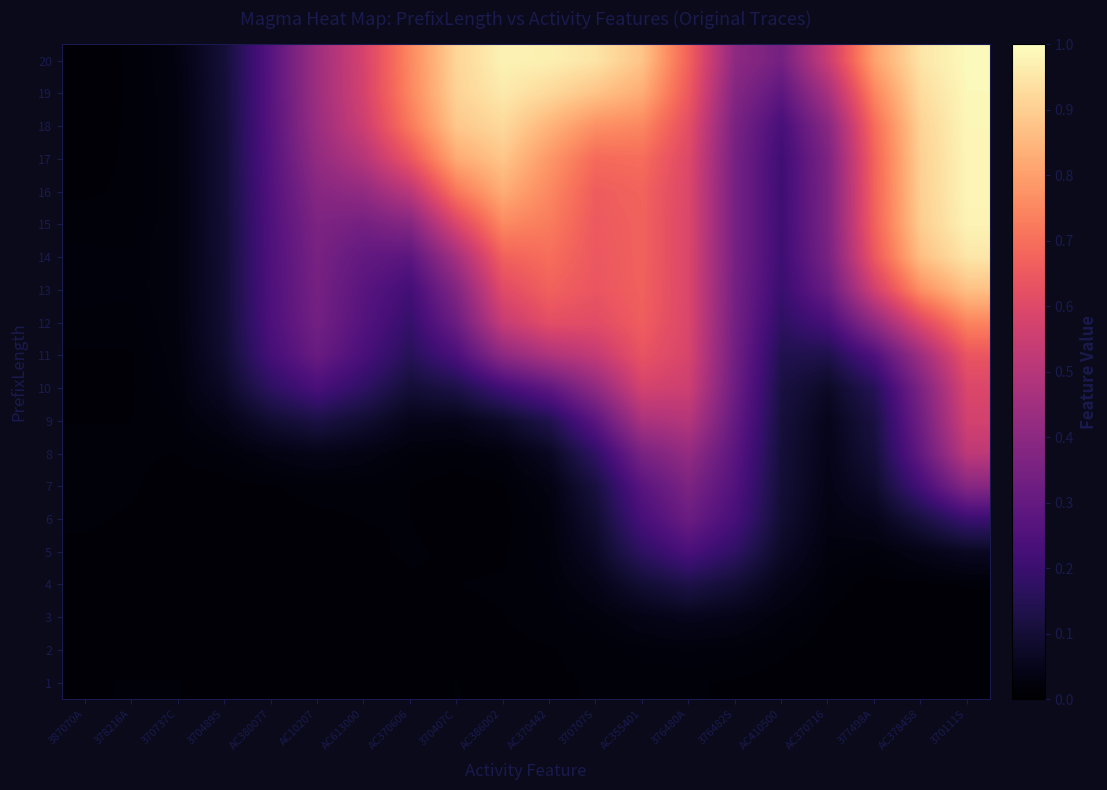

Reading right to left, transcribe all the data shown in this chart.

1: 370111S=0.0	AC378458=0.0	377498A=0.0	AC370716=0.0	AC410500=0.0	376482S=0.0	376480A=0.0	AC355401=0.0	370707S=0.0	AC370442=0.0	AC386002=0.0	370407C=0.0	AC370606=0.0	AC613000=0.0	AC10207=0.0	AC380077=0.0	370489S=0.0	370737C=0.0	378216A=0.0	387070A=0.0
2: 370111S=0.0	AC378458=0.0	377498A=0.0	AC370716=0.0	AC410500=0.0	376482S=0.0	376480A=0.0	AC355401=0.0	370707S=0.0	AC370442=0.0	AC386002=0.0	370407C=0.0	AC370606=0.0	AC613000=0.0	AC10207=0.0	AC380077=0.0	370489S=0.0	370737C=0.0	378216A=0.0	387070A=0.0
3: 370111S=0.0	AC378458=0.0	377498A=0.0	AC370716=0.0	AC410500=0.0	376482S=0.0	376480A=0.1	AC355401=0.0	370707S=0.0	AC370442=0.0	AC386002=0.0	370407C=0.0	AC370606=0.0	AC613000=0.0	AC10207=0.0	AC380077=0.0	370489S=0.0	370737C=0.0	378216A=0.0	387070A=0.0
4: 370111S=0.0	AC378458=0.0	377498A=0.0	AC370716=0.0	AC410500=0.0	376482S=0.1	376480A=0.1	AC355401=0.1	370707S=0.0	AC370442=0.0	AC386002=0.0	370407C=0.0	AC370606=0.0	AC613000=0.0	AC10207=0.0	AC380077=0.0	370489S=0.0	370737C=0.0	378216A=0.0	387070A=0.0
5: 370111S=0.1	AC378458=0.0	377498A=0.0	AC370716=0.0	AC410500=0.1	376482S=0.2	376480A=0.2	AC355401=0.2	370707S=0.1	AC370442=0.0	AC386002=0.0	370407C=0.0	AC370606=0.0	AC613000=0.0	AC10207=0.0	AC380077=0.0	370489S=0.0	370737C=0.0	378216A=0.0	387070A=0.0
6: 370111S=0.2	AC378458=0.1	377498A=0.0	AC370716=0.0	AC410500=0.1	376482S=0.2	376480A=0.3	AC355401=0.2	370707S=0.1	AC370442=0.0	AC386002=0.0	370407C=0.0	AC370606=0.0	AC613000=0.0	AC10207=0.0	AC380077=0.0	370489S=0.0	370737C=0.0	378216A=0.0	387070A=0.0
7: 370111S=0.4	AC378458=0.2	377498A=0.1	AC370716=0.0	AC410500=0.1	376482S=0.3	376480A=0.4	AC355401=0.3	370707S=0.1	AC370442=0.0	AC386002=0.0	370407C=0.0	AC370606=0.0	AC613000=0.0	AC10207=0.0	AC380077=0.0	370489S=0.0	370737C=0.0	378216A=0.0	387070A=0.0
8: 370111S=0.5	AC378458=0.3	377498A=0.1	AC370716=0.0	AC410500=0.1	376482S=0.3	376480A=0.4	AC355401=0.4	370707S=0.2	AC370442=0.1	AC386002=0.0	370407C=0.0	AC370606=0.0	AC613000=0.0	AC10207=0.0	AC380077=0.0	370489S=0.0	370737C=0.0	378216A=0.0	387070A=0.0
9: 370111S=0.6	AC378458=0.3	377498A=0.1	AC370716=0.1	AC410500=0.1	376482S=0.3	376480A=0.5	AC355401=0.5	370707S=0.3	AC370442=0.1	AC386002=0.1	370407C=0.0	AC370606=0.0	AC613000=0.1	AC10207=0.1	AC380077=0.1	370489S=0.0	370737C=0.0	378216A=0.0	387070A=0.0
10: 370111S=0.6	AC378458=0.4	377498A=0.2	AC370716=0.1	AC410500=0.1	376482S=0.3	376480A=0.6	AC355401=0.6	370707S=0.4	AC370442=0.3	AC386002=0.2	370407C=0.1	AC370606=0.1	AC613000=0.2	AC10207=0.2	AC380077=0.2	370489S=0.1	370737C=0.0	378216A=0.0	387070A=0.0
11: 370111S=0.6	AC378458=0.4	377498A=0.2	AC370716=0.1	AC410500=0.1	376482S=0.3	376480A=0.6	AC355401=0.6	370707S=0.5	AC370442=0.5	AC386002=0.4	370407C=0.2	AC370606=0.2	AC613000=0.2	AC10207=0.3	AC380077=0.2	370489S=0.1	370737C=0.0	378216A=0.0	387070A=0.0
12: 370111S=0.7	AC378458=0.6	377498A=0.4	AC370716=0.2	AC410500=0.2	376482S=0.3	376480A=0.6	AC355401=0.7	370707S=0.6	AC370442=0.6	AC386002=0.5	370407C=0.3	AC370606=0.2	AC613000=0.3	AC10207=0.3	AC380077=0.2	370489S=0.1	370737C=0.0	378216A=0.0	387070A=0.0
13: 370111S=0.9	AC378458=0.8	377498A=0.6	AC370716=0.3	AC410500=0.2	376482S=0.3	376480A=0.6	AC355401=0.7	370707S=0.6	AC370442=0.7	AC386002=0.6	370407C=0.4	AC370606=0.2	AC613000=0.3	AC10207=0.3	AC380077=0.2	370489S=0.1	370737C=0.0	378216A=0.0	387070A=0.0
14: 370111S=1.0	AC378458=0.9	377498A=0.6	AC370716=0.4	AC410500=0.2	376482S=0.3	376480A=0.6	AC355401=0.7	370707S=0.6	AC370442=0.7	AC386002=0.7	370407C=0.5	AC370606=0.3	AC613000=0.3	AC10207=0.4	AC380077=0.2	370489S=0.1	370737C=0.0	378216A=0.0	387070A=0.0
15: 370111S=1.0	AC378458=0.9	377498A=0.7	AC370716=0.4	AC410500=0.2	376482S=0.3	376480A=0.6	AC355401=0.7	370707S=0.6	AC370442=0.7	AC386002=0.8	370407C=0.6	AC370606=0.4	AC613000=0.3	AC10207=0.4	AC380077=0.2	370489S=0.1	370737C=0.0	378216A=0.0	387070A=0.0
16: 370111S=1.0	AC378458=0.9	377498A=0.7	AC370716=0.4	AC410500=0.2	376482S=0.3	376480A=0.6	AC355401=0.7	370707S=0.7	AC370442=0.8	AC386002=0.8	370407C=0.7	AC370606=0.5	AC613000=0.4	AC10207=0.4	AC380077=0.3	370489S=0.1	370737C=0.0	378216A=0.0	387070A=0.0
17: 370111S=1.0	AC378458=0.9	377498A=0.7	AC370716=0.4	AC410500=0.2	376482S=0.3	376480A=0.6	AC355401=0.7	370707S=0.7	AC370442=0.8	AC386002=0.9	370407C=0.8	AC370606=0.6	AC613000=0.5	AC10207=0.4	AC380077=0.3	370489S=0.1	370737C=0.0	378216A=0.0	387070A=0.0
18: 370111S=1.0	AC378458=0.9	377498A=0.7	AC370716=0.4	AC410500=0.2	376482S=0.4	376480A=0.6	AC355401=0.7	370707S=0.8	AC370442=0.8	AC386002=0.9	370407C=0.9	AC370606=0.7	AC613000=0.6	AC10207=0.4	AC380077=0.3	370489S=0.1	370737C=0.0	378216A=0.0	387070A=0.0
19: 370111S=1.0	AC378458=0.9	377498A=0.7	AC370716=0.5	AC410500=0.3	376482S=0.4	376480A=0.6	AC355401=0.8	370707S=0.9	AC370442=0.9	AC386002=1.0	370407C=0.9	AC370606=0.7	AC613000=0.6	AC10207=0.4	AC380077=0.3	370489S=0.1	370737C=0.0	378216A=0.0	387070A=0.0
20: 370111S=1.0	AC378458=0.9	377498A=0.8	AC370716=0.5	AC410500=0.3	376482S=0.4	376480A=0.7	AC355401=0.9	370707S=0.9	AC370442=1.0	AC386002=1.0	370407C=0.9	AC370606=0.8	AC613000=0.6	AC10207=0.4	AC380077=0.3	370489S=0.1	370737C=0.0	378216A=0.0	387070A=0.0